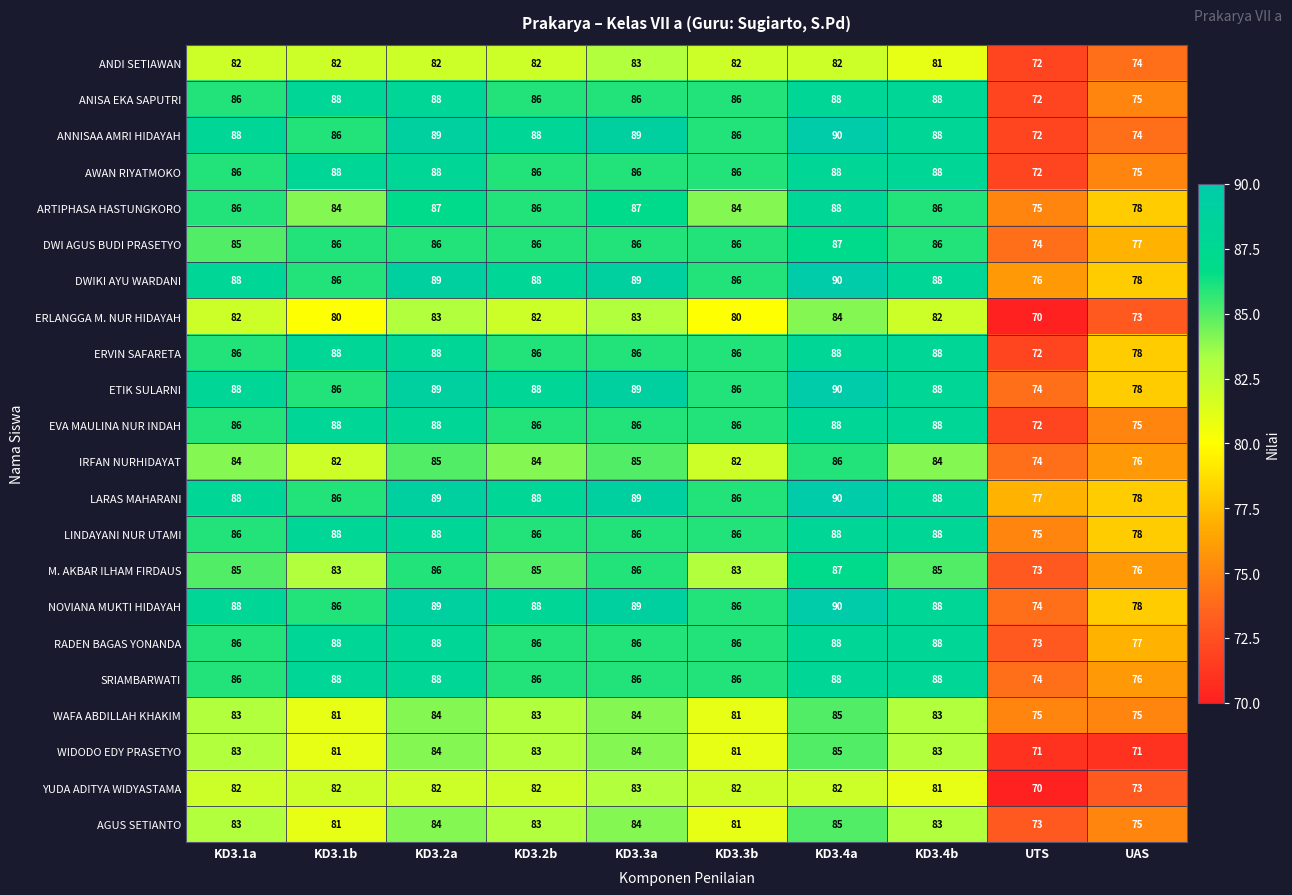

Which series has the widest spread of values?

ANNISAA AMRI HIDAYAH